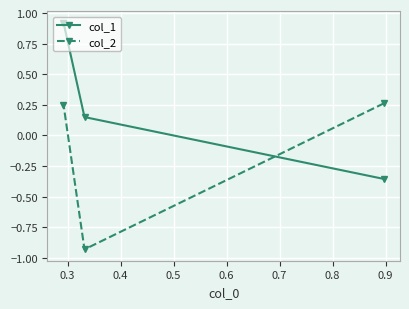

How many values in the col_2 series exceed 0?

2